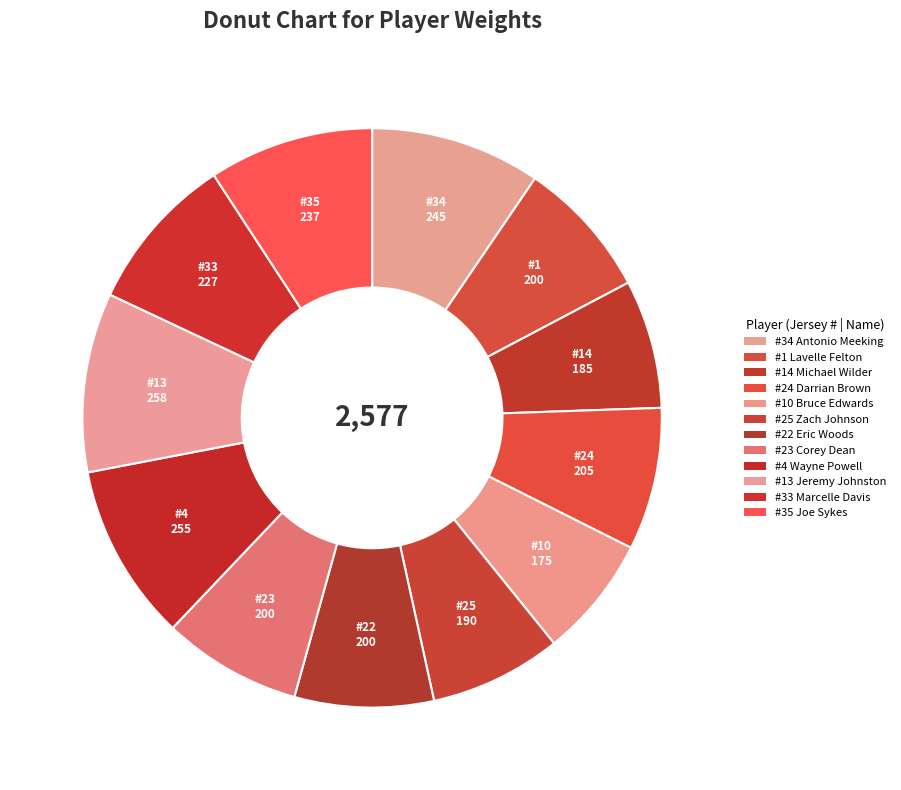

To the nearest percent, what is the average slice percentage?

8%